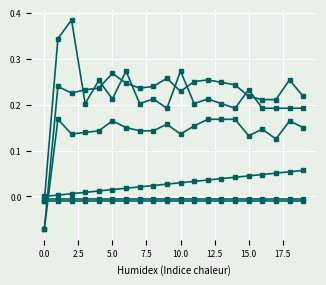

Count the number of data series in this chart.

6